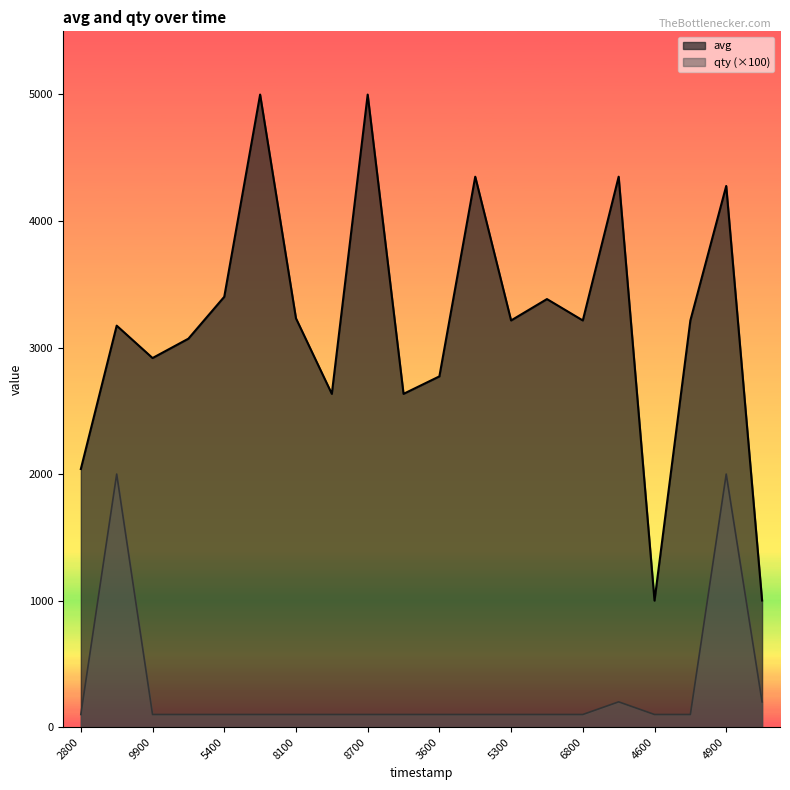

List the series in order of their overall mean, highest first.

avg, qty (×100)